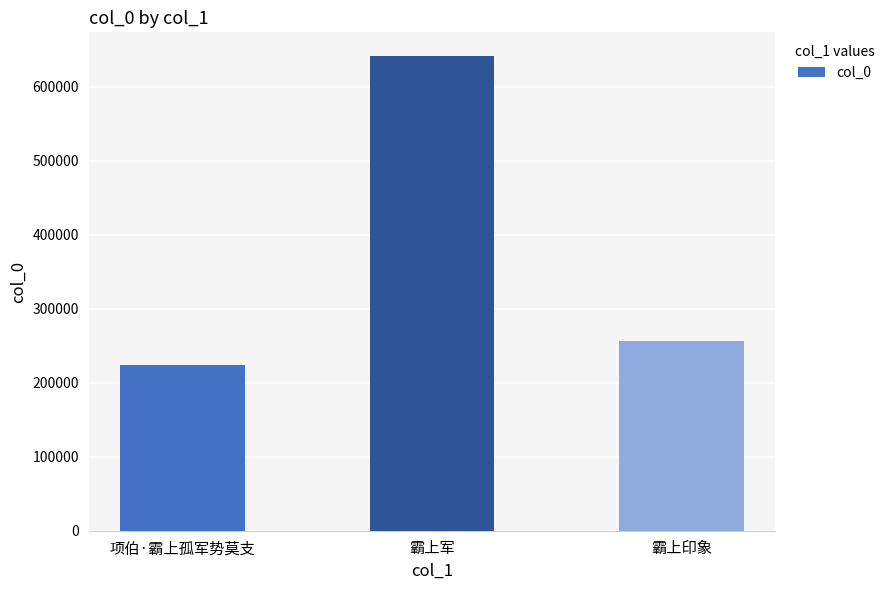

Reading left to right, what are all the values shown in this chart?

项伯·霸上孤军势莫支=223978	霸上军=641592	霸上印象=256393